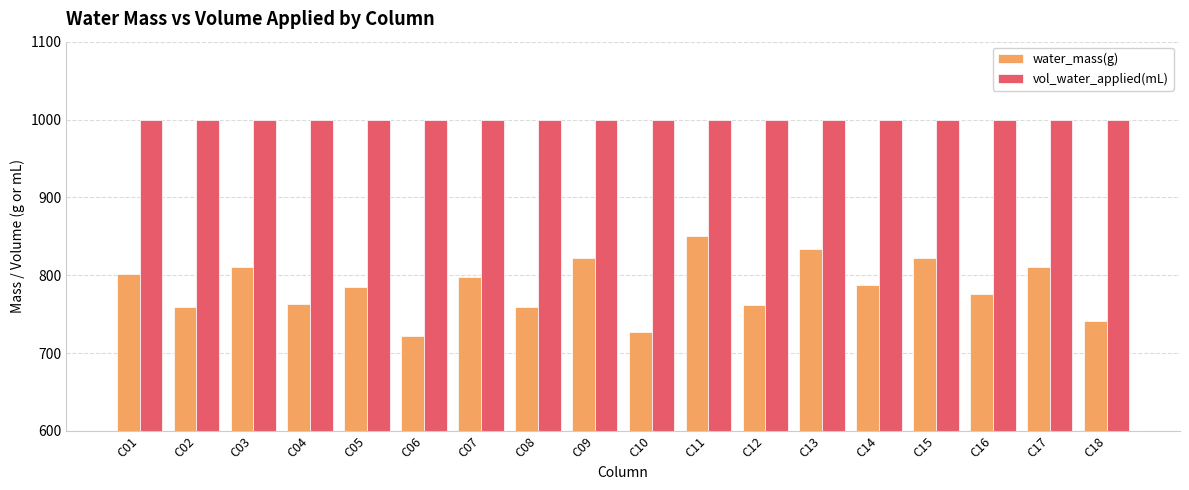

What is the maximum value for water_mass(g)?

850